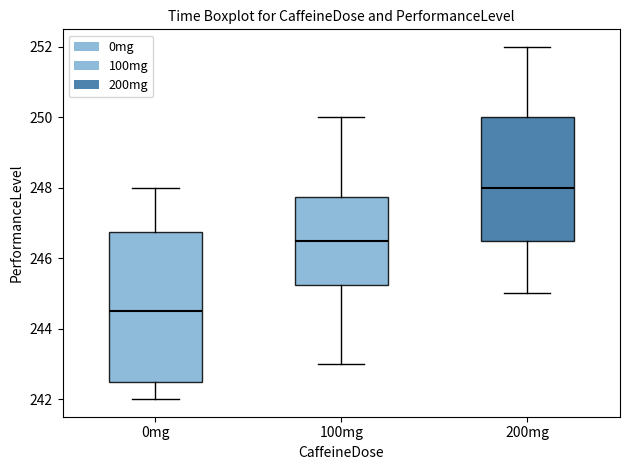

Which box is the tallest, from its lower edge to its upper edge?

0mg